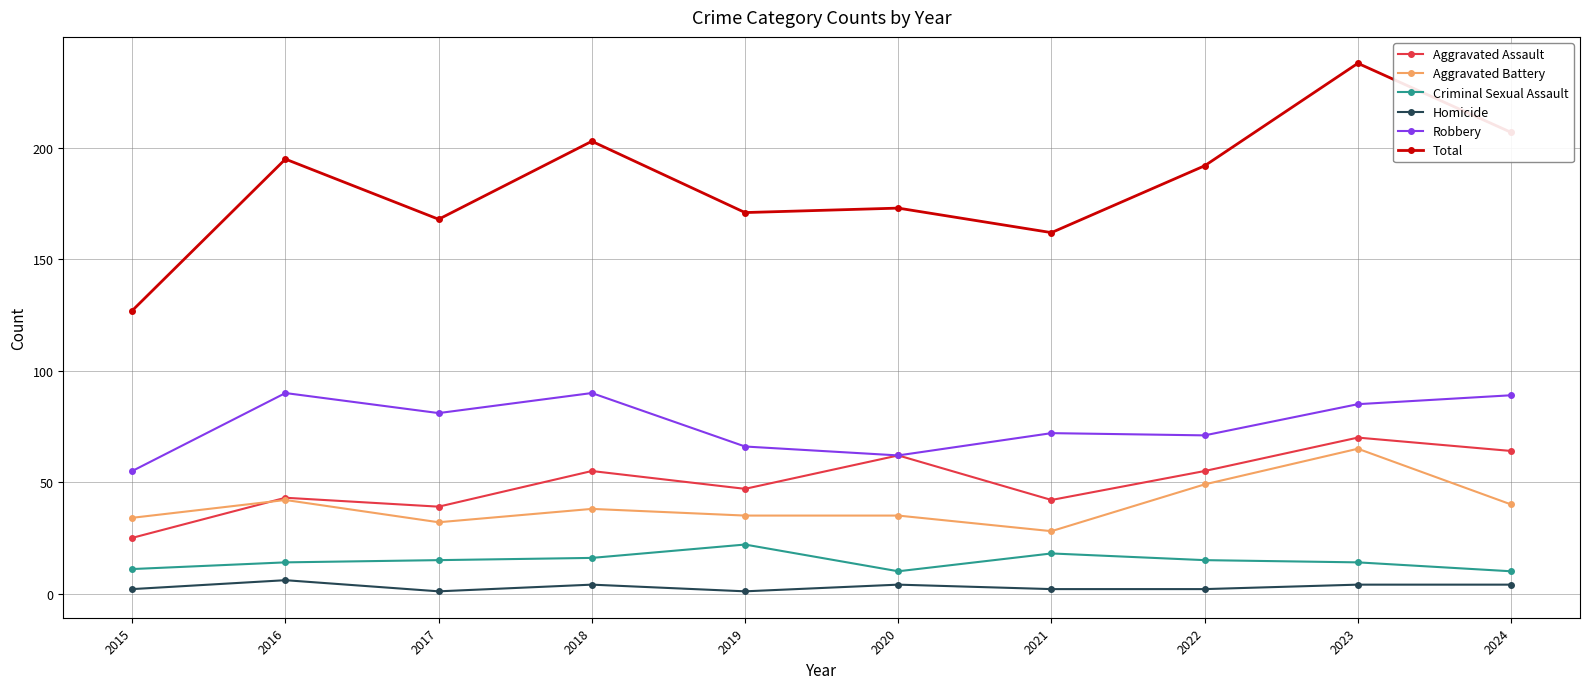

True or false: Total and Criminal Sexual Assault cross at least once.

False